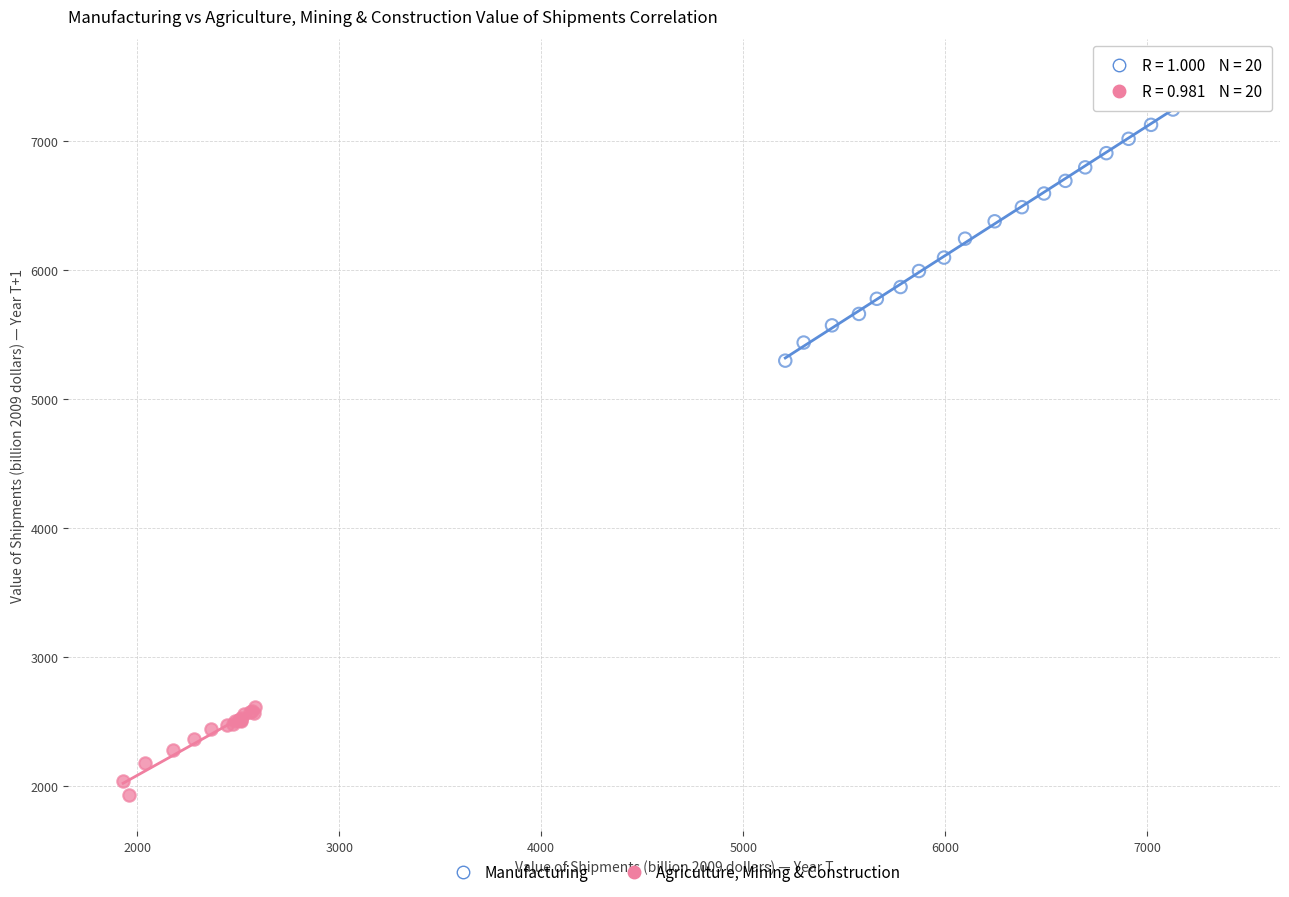

Which series reaches the maximum Y coordinate?

Manufacturing